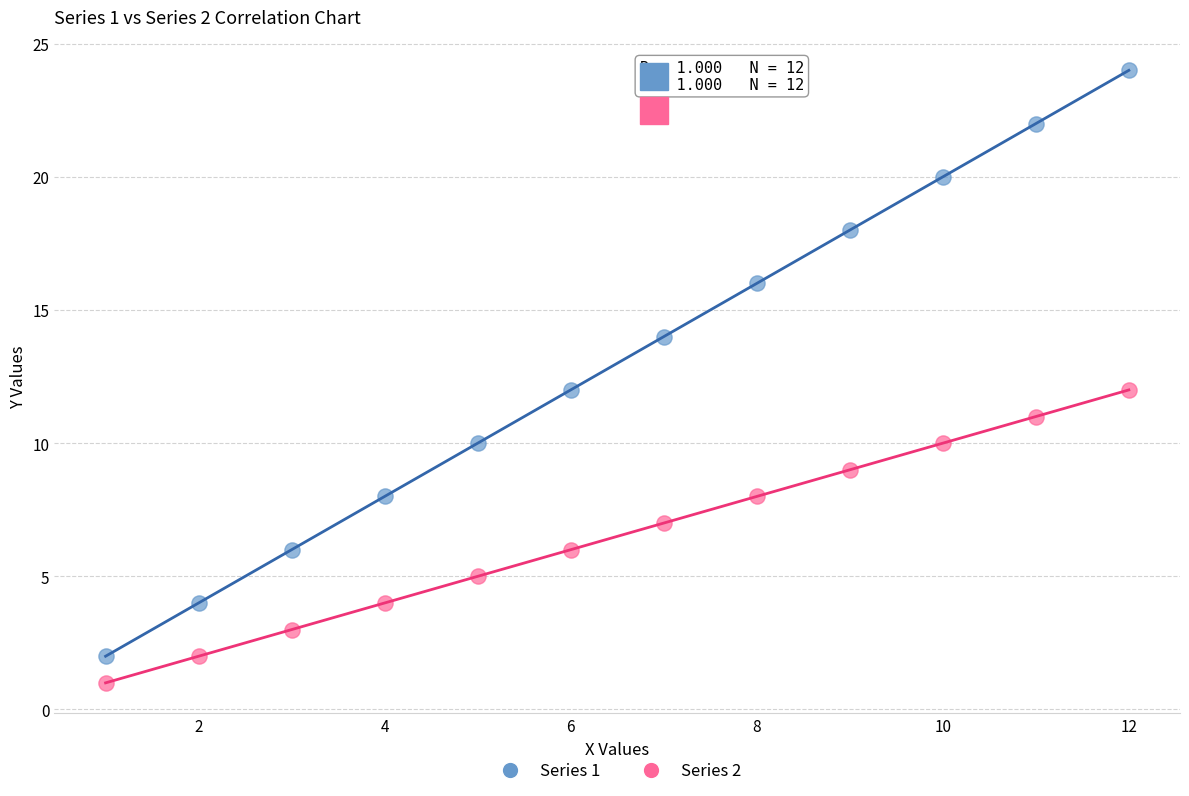

Across all data points, what is the range of Y values (max minus min)?

23